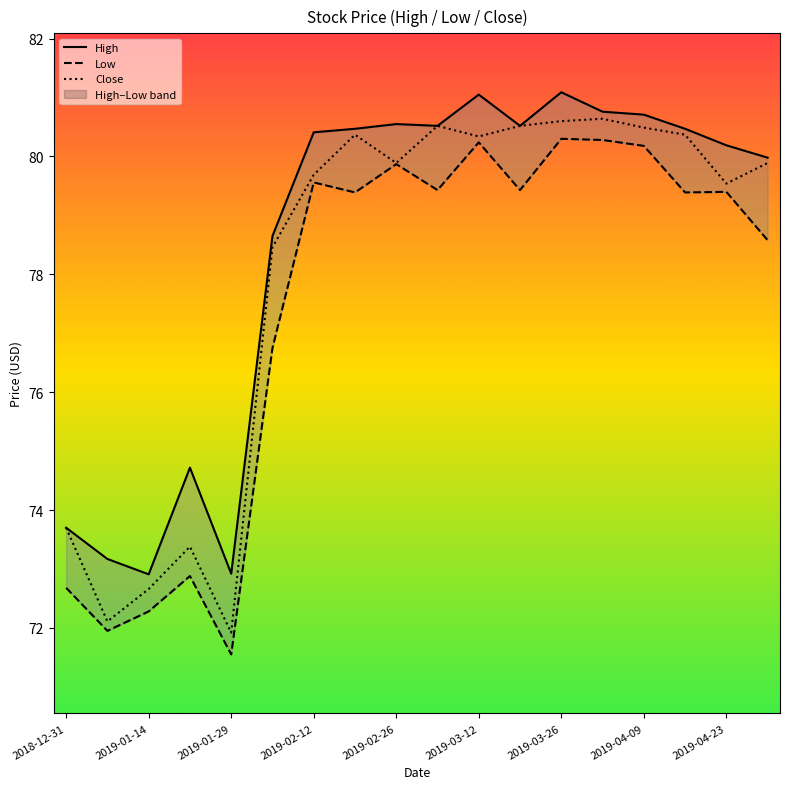

At which label does Close first exceed 79?

2019-02-12